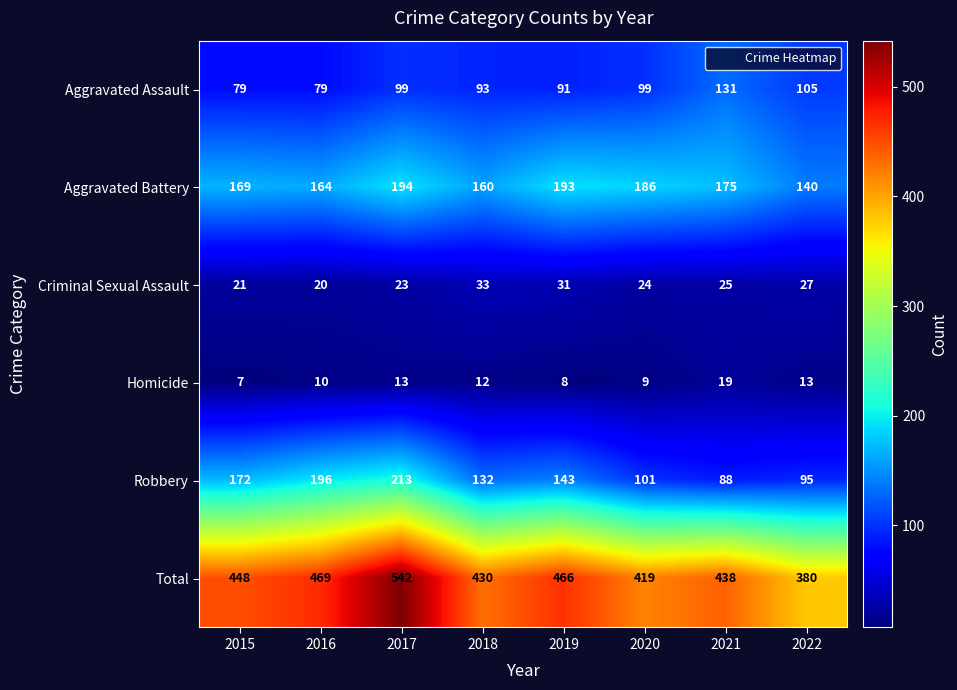

What is the total value across all series at 2020?

838